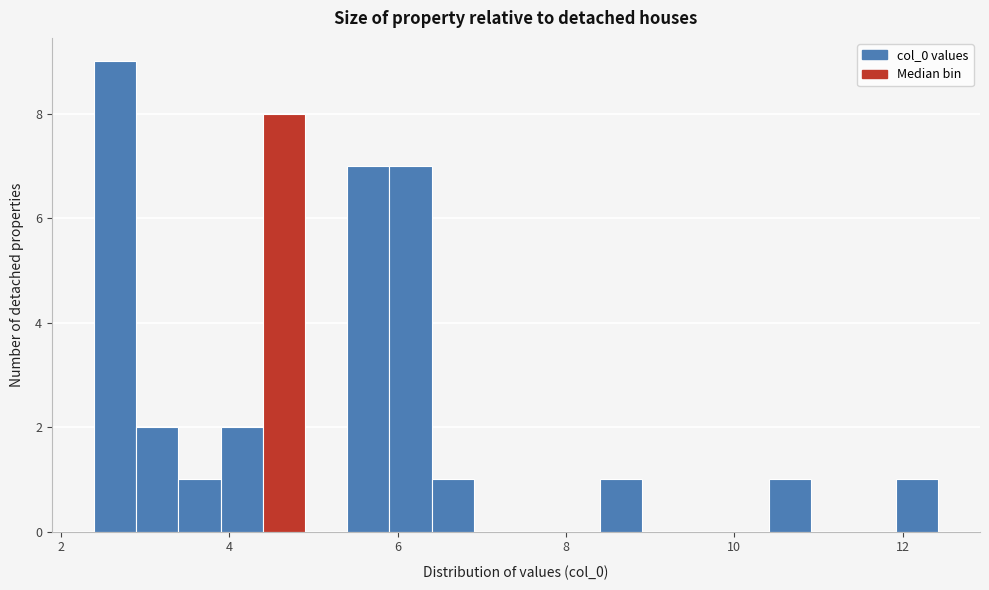

Read against the x-axis, roughly where is the centre of the tallest bar?

2.6